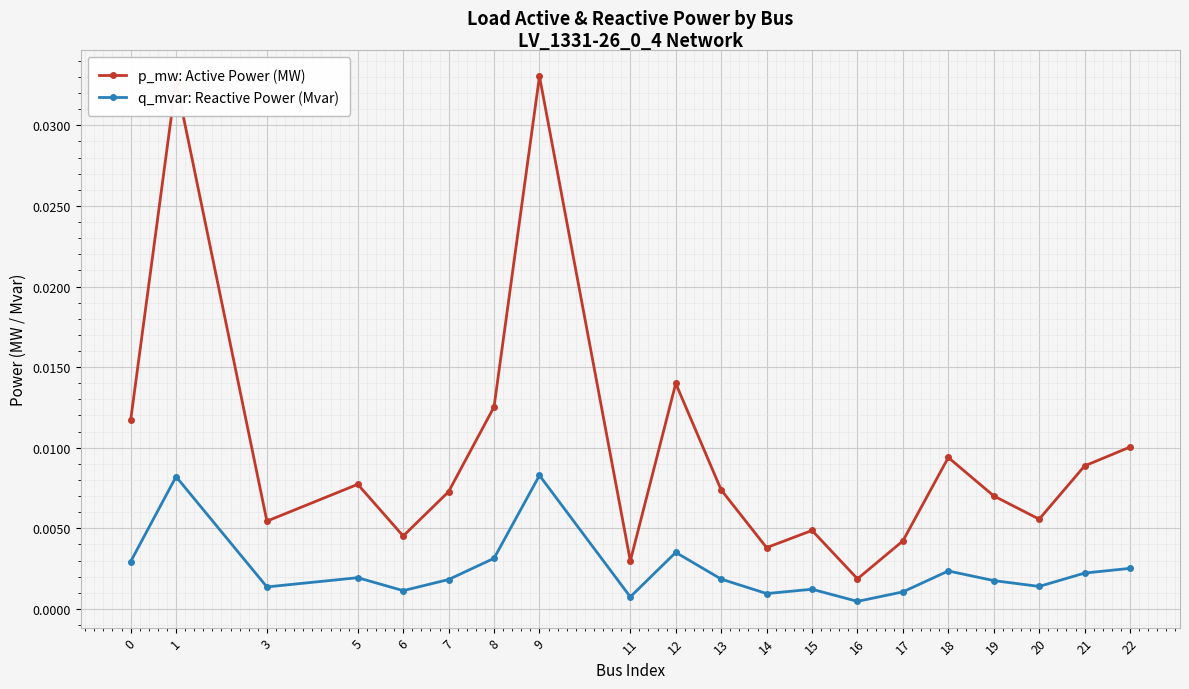

Is the value of q_mvar: Reactive Power (Mvar) at 21 greater than the value of p_mw: Active Power (MW) at 16?

Yes